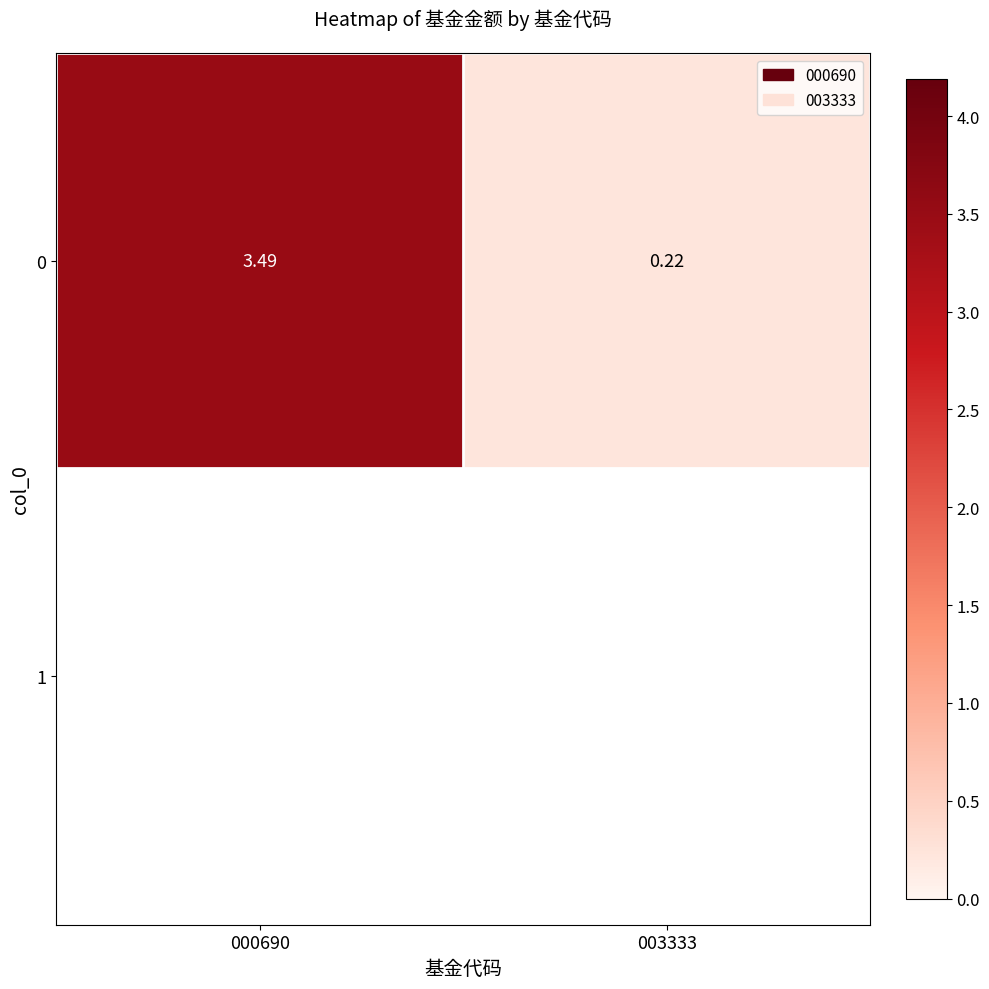

What is the maximum value shown in the chart?

3.5